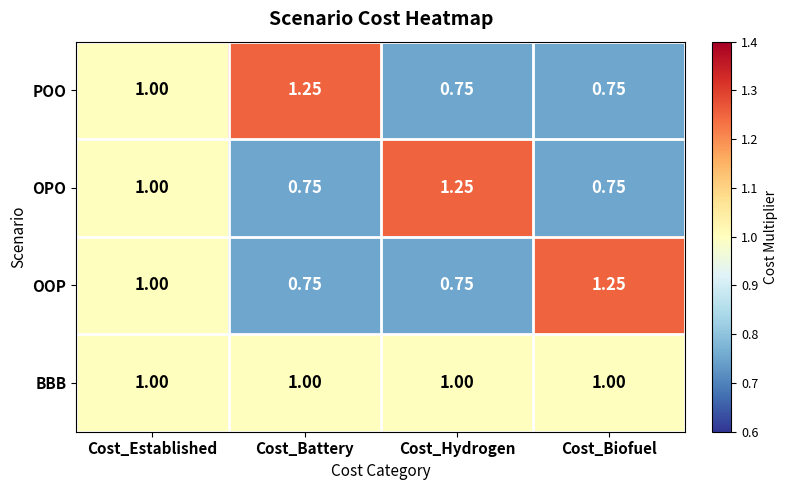

At which label is POO closest to 1?

Cost_Established